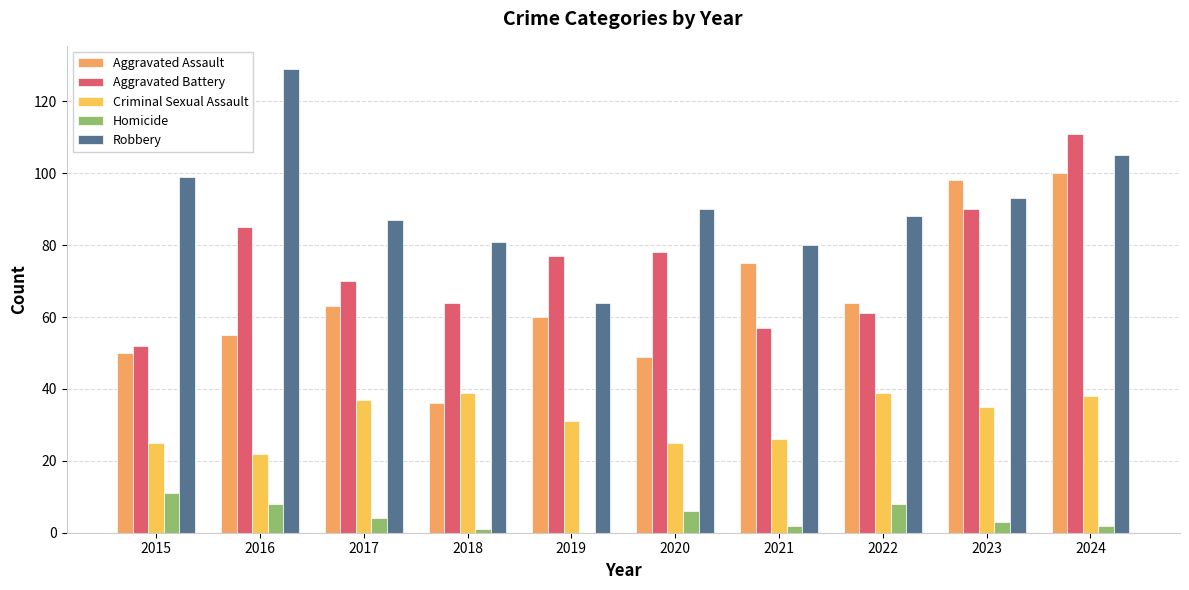

What are all the series names shown in the legend?

Aggravated Assault, Aggravated Battery, Criminal Sexual Assault, Homicide, Robbery